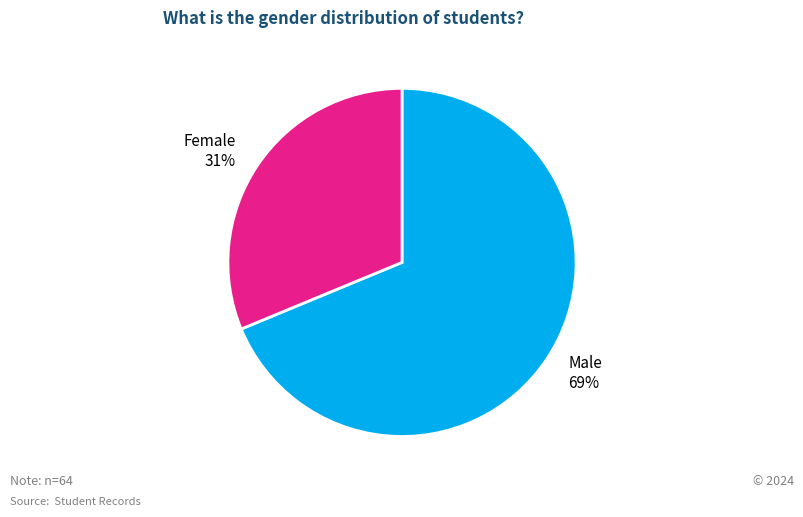

How many slices are in this pie chart?

2